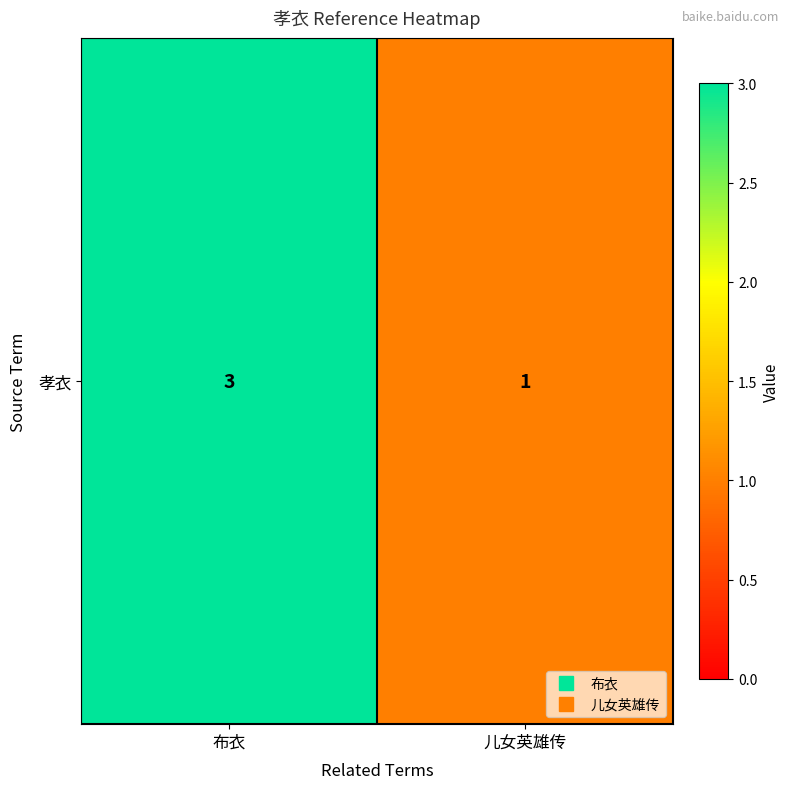

Reading right to left, what are all the values shown in this chart?

1	3